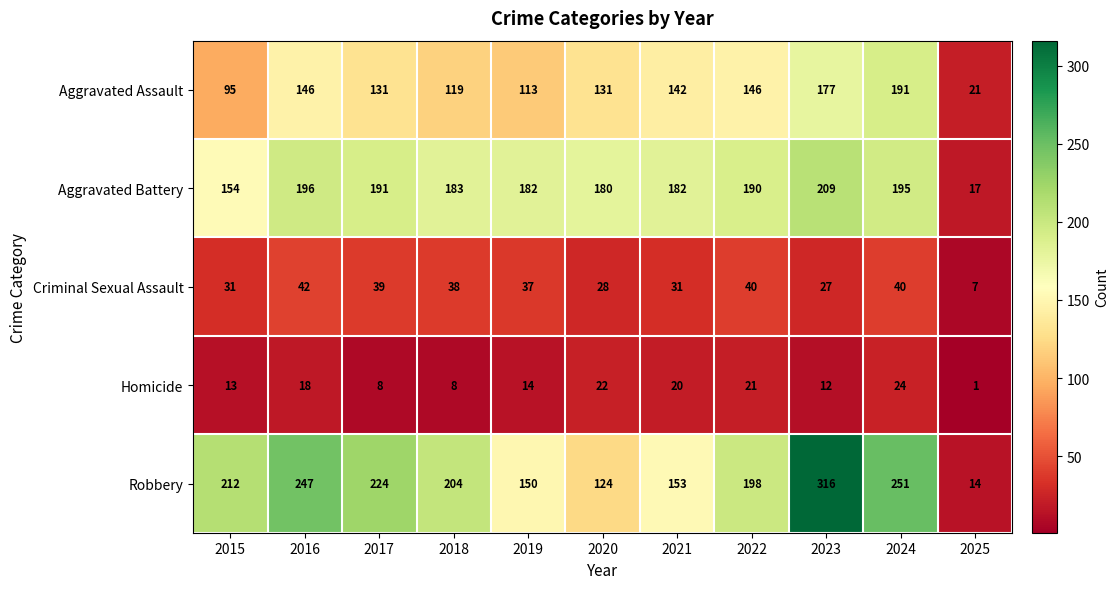

At how many categories does at least one series exceed 118?

10